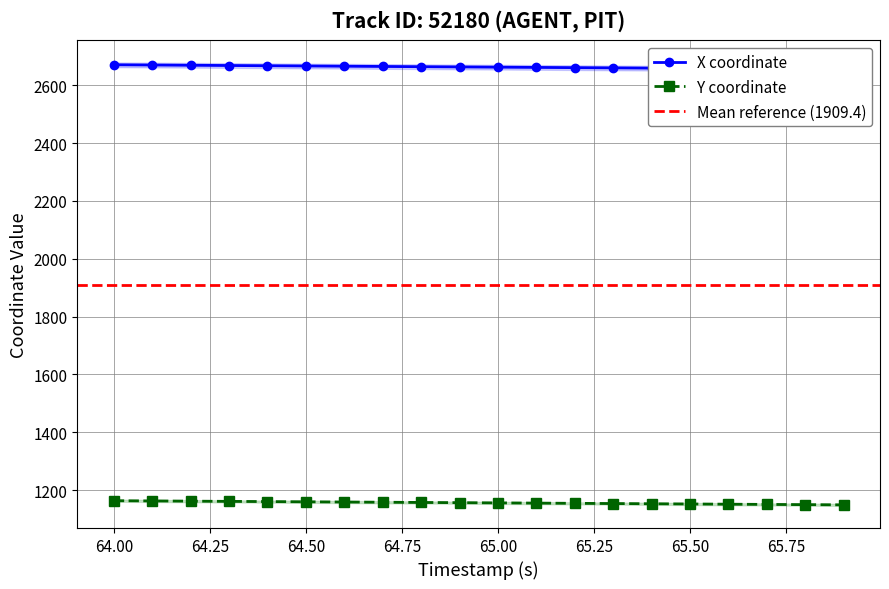

Is it true that Y coordinate equals 1151.9 at 65.50?

True